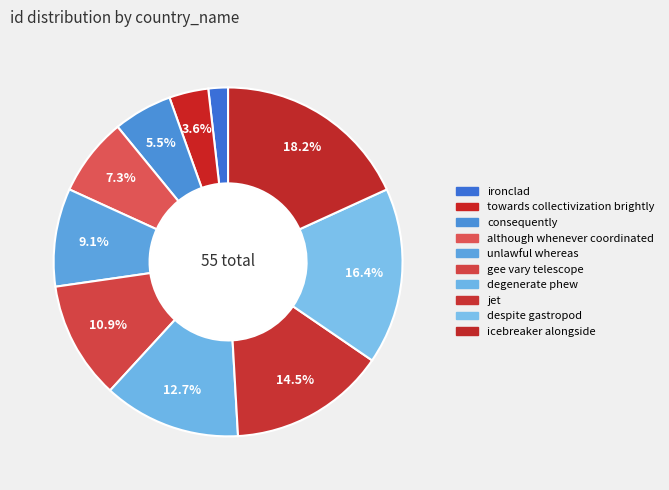

How many slices are in this pie chart?

10